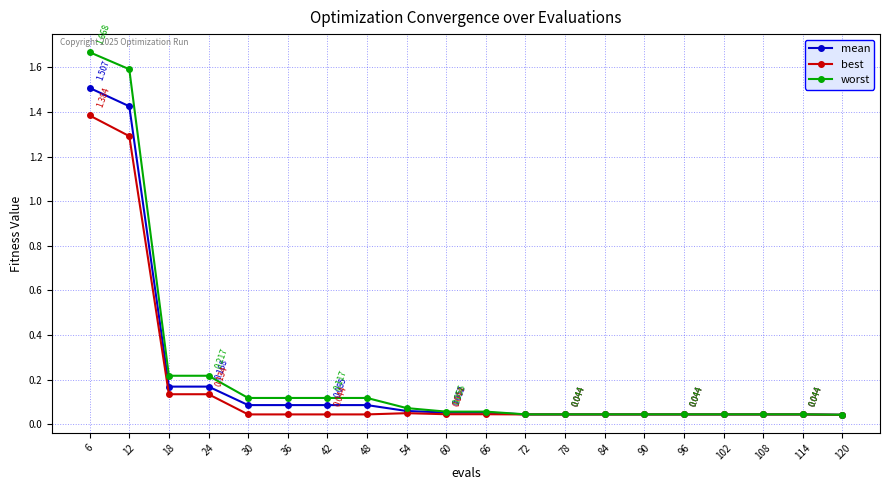

At which category is the sum across all series the highest?

6